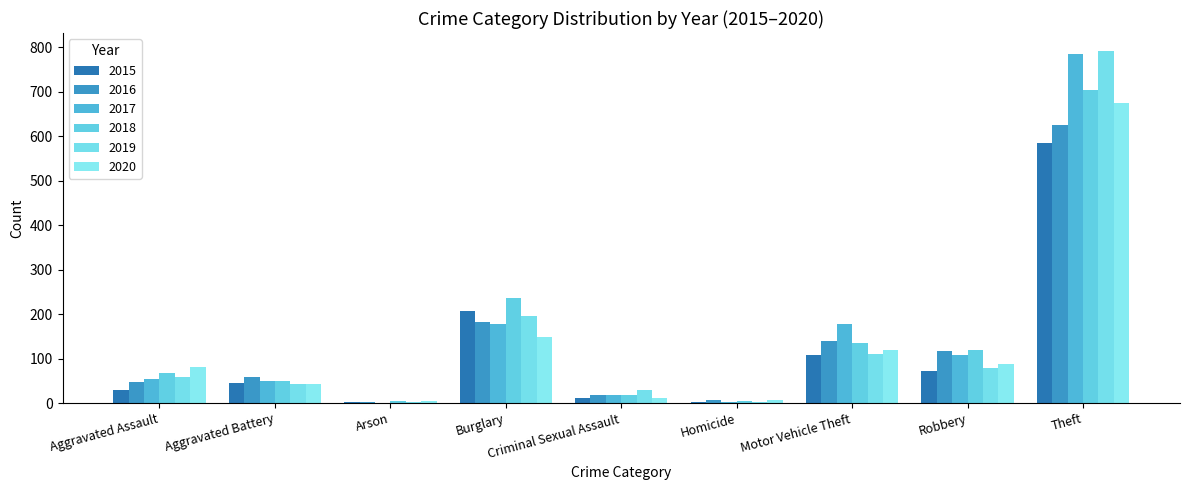

Does the chart contain stacked bars?

No